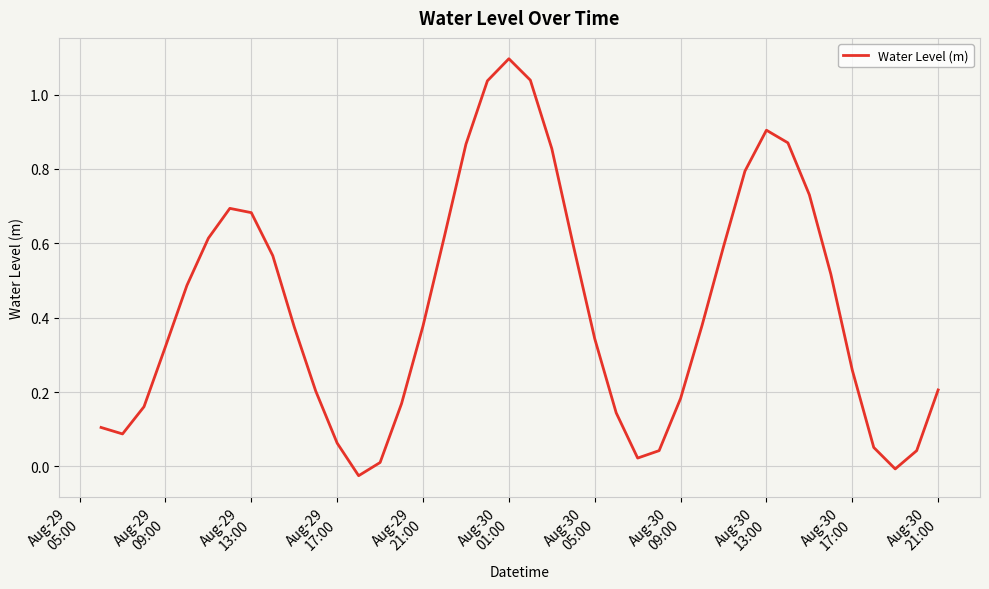

How many values are below zero?

2